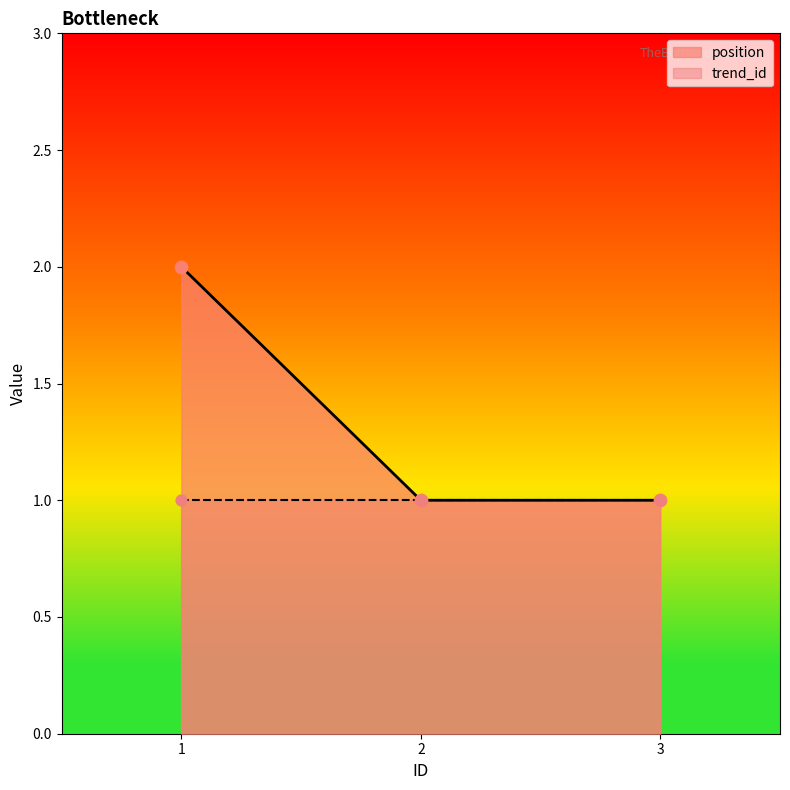

What is the change in value from 1 to 2?

-1